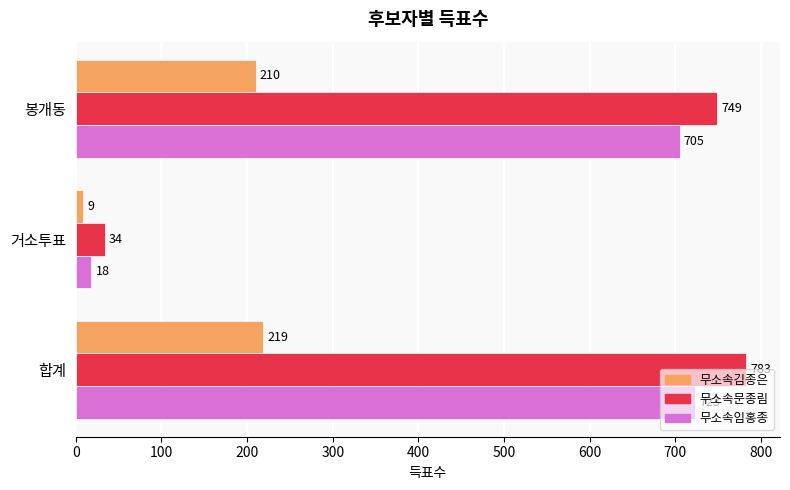

What is the spread (max minus min) of values at 봉개동?

539